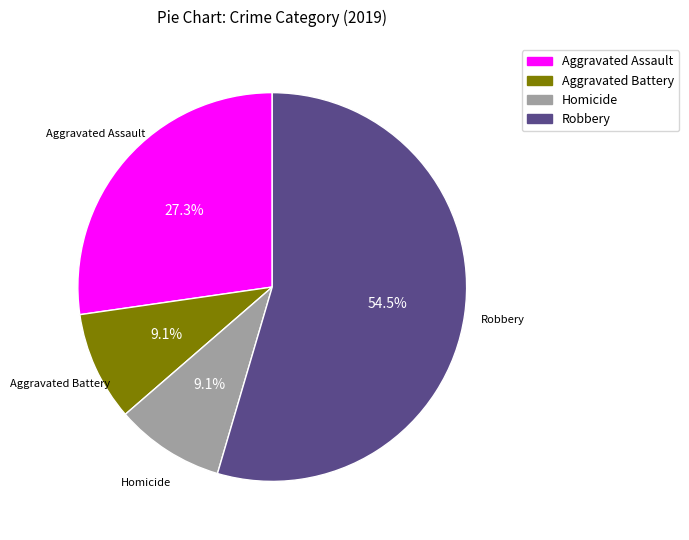

Which slice is the largest?

Robbery